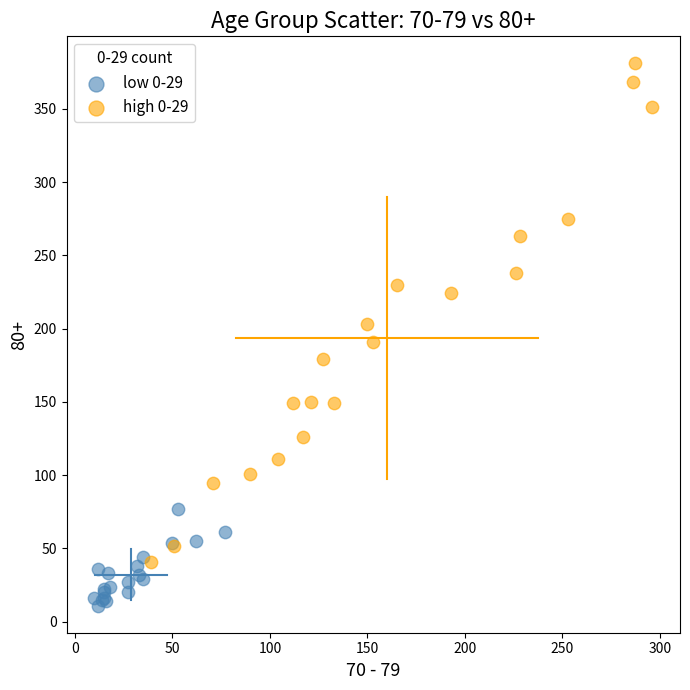

Which series has the largest Y range (max minus min)?

high 0-29